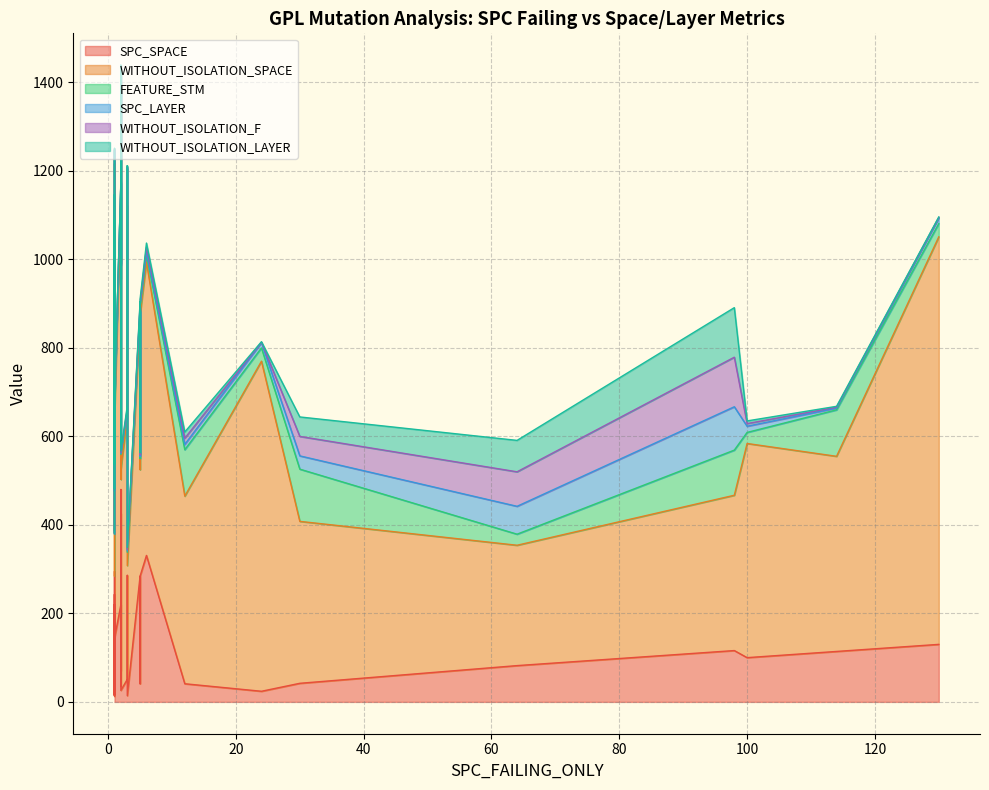

True or false: SPC_SPACE has more than 1 interior local peaks.

True